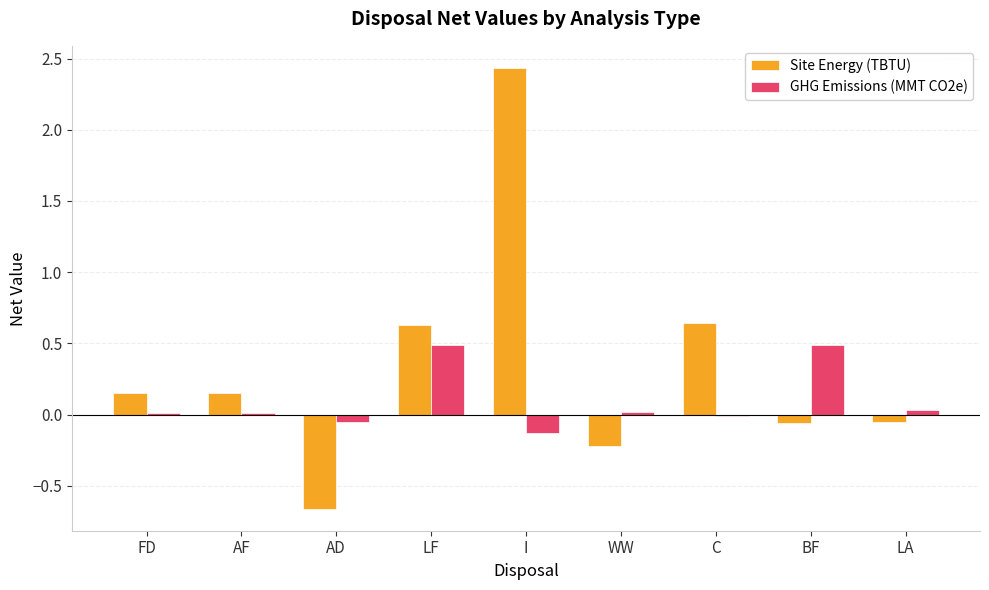

At which category is the sum across all series the highest?

I